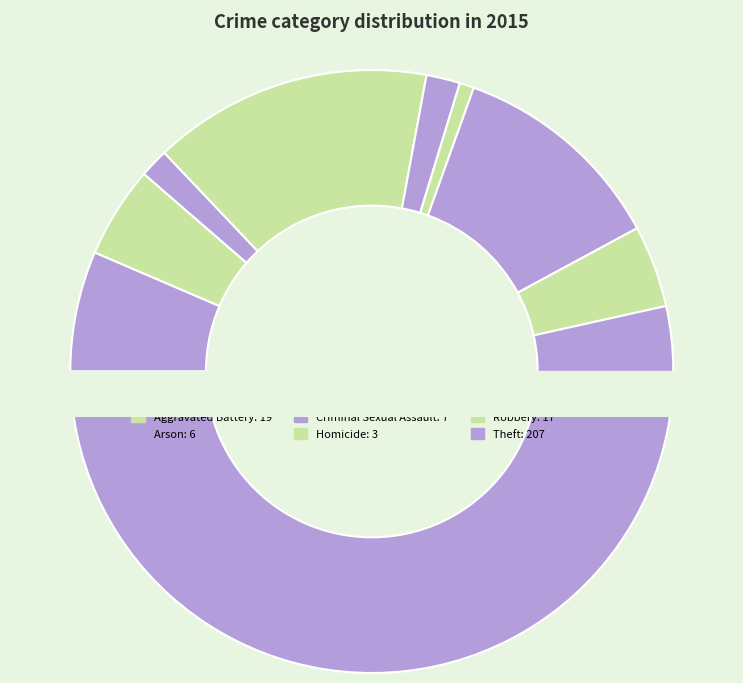

What percentage is the Arson slice, to the nearest percent?

2%